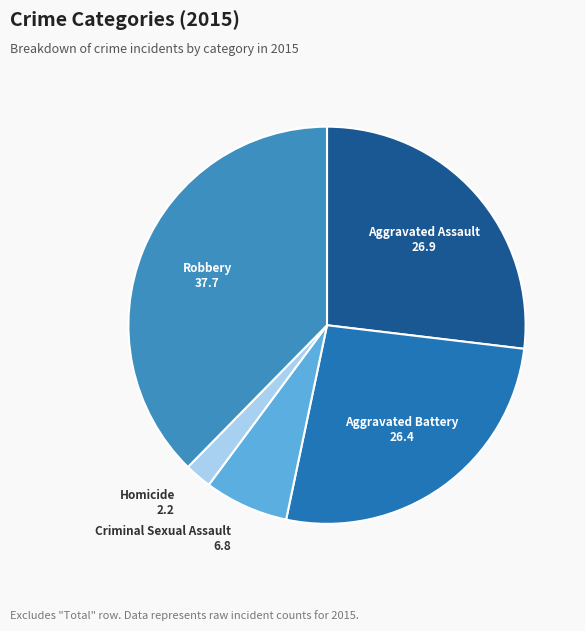

Count the number of slices in the pie.

5